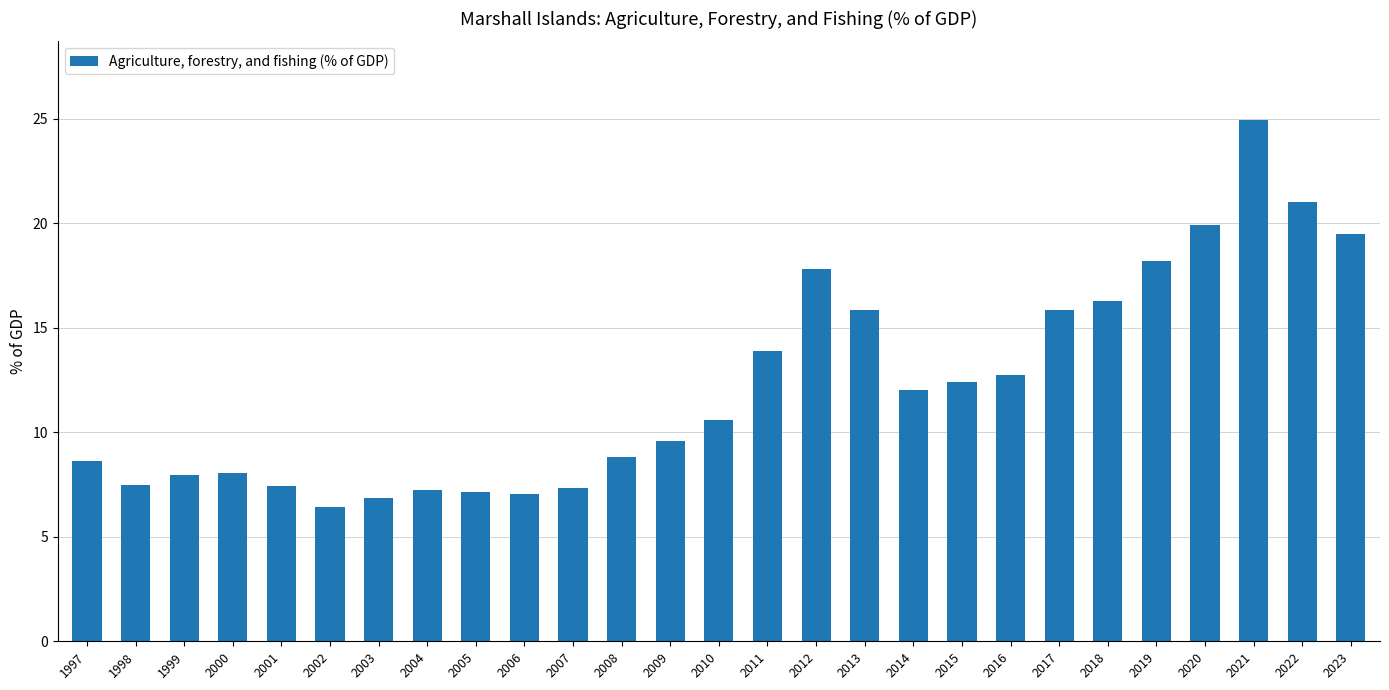

What is the value of the 7th bar from the left?

6.9